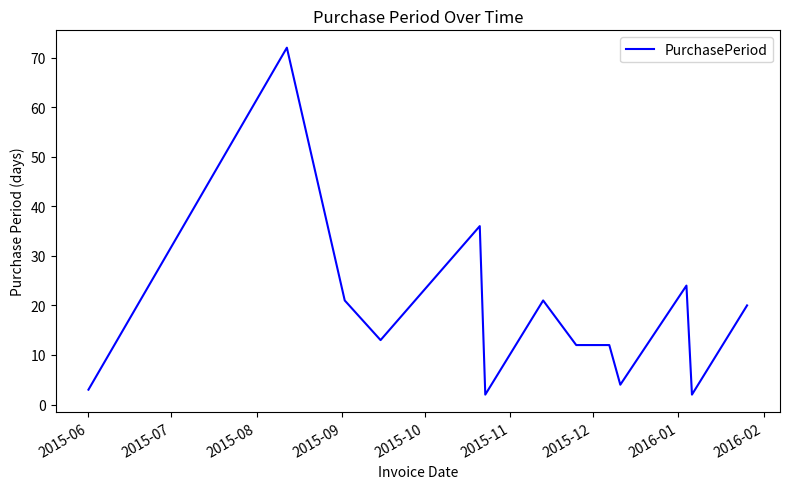

How many lines are shown in the chart?

1